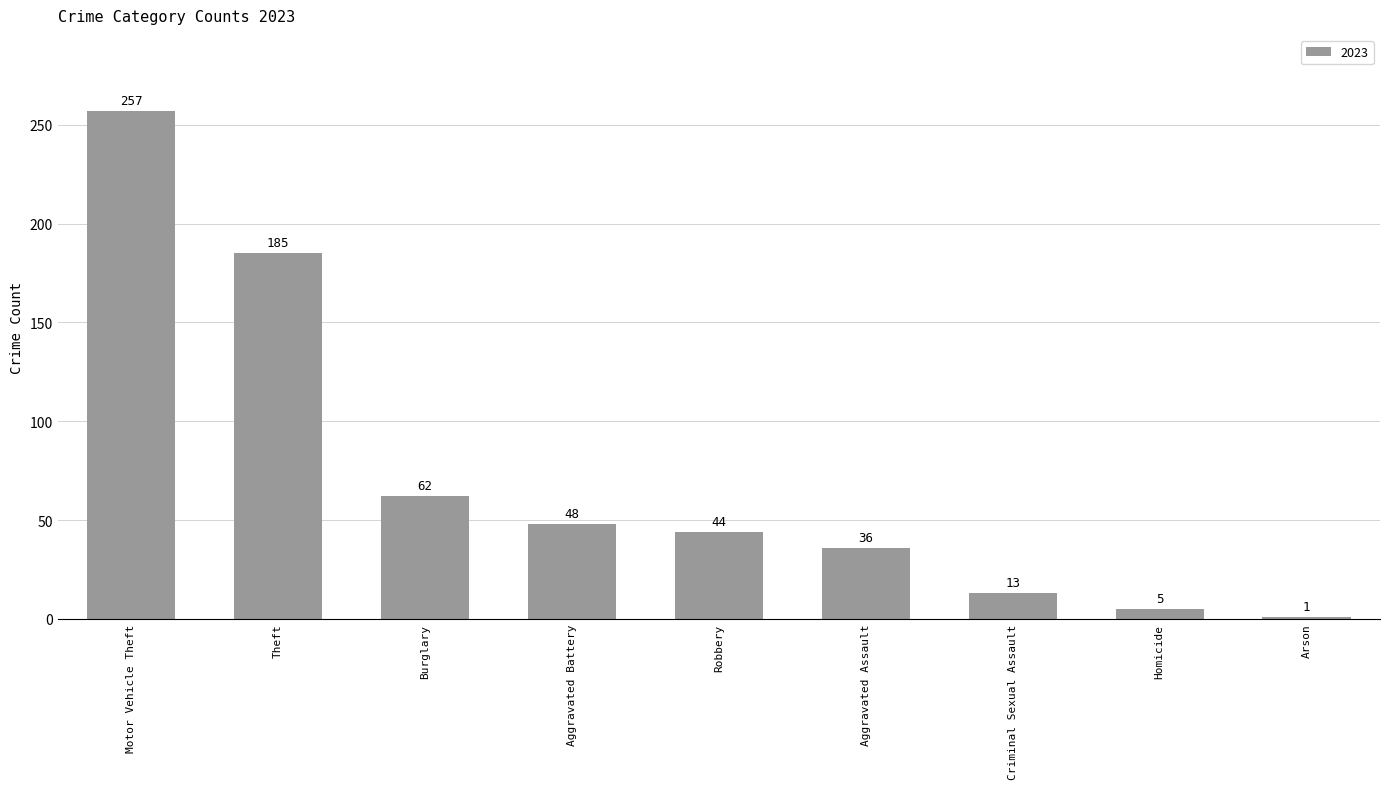

Rank the categories by value from lowest to highest.

Arson, Homicide, Criminal Sexual Assault, Aggravated Assault, Robbery, Aggravated Battery, Burglary, Theft, Motor Vehicle Theft